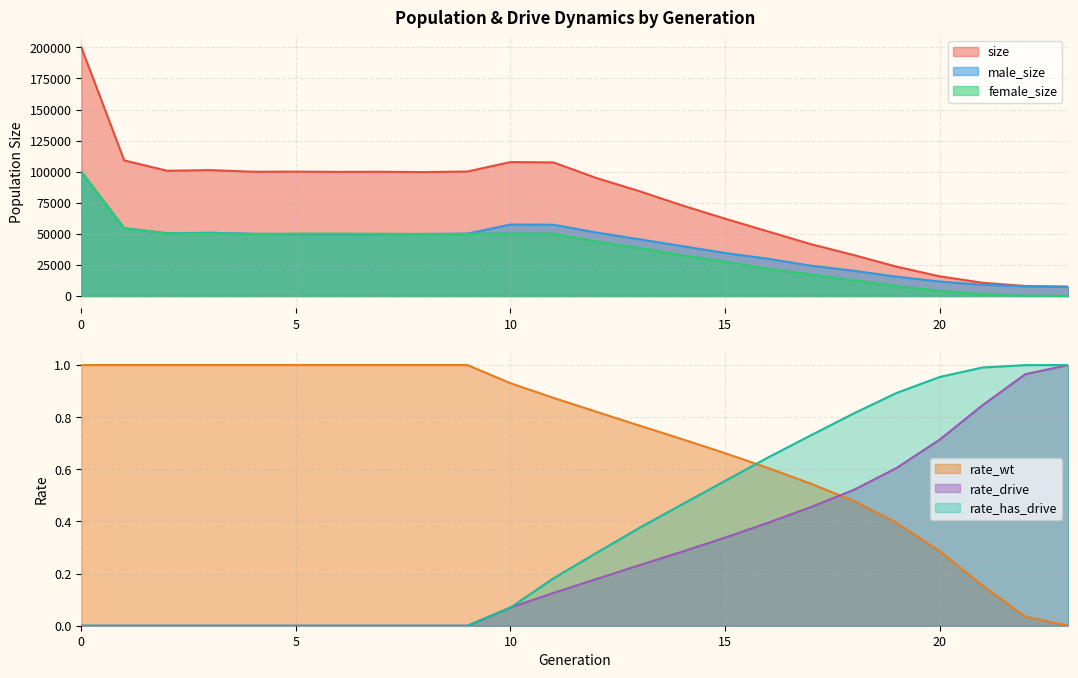

What value does the female_size series have at 6?

50203